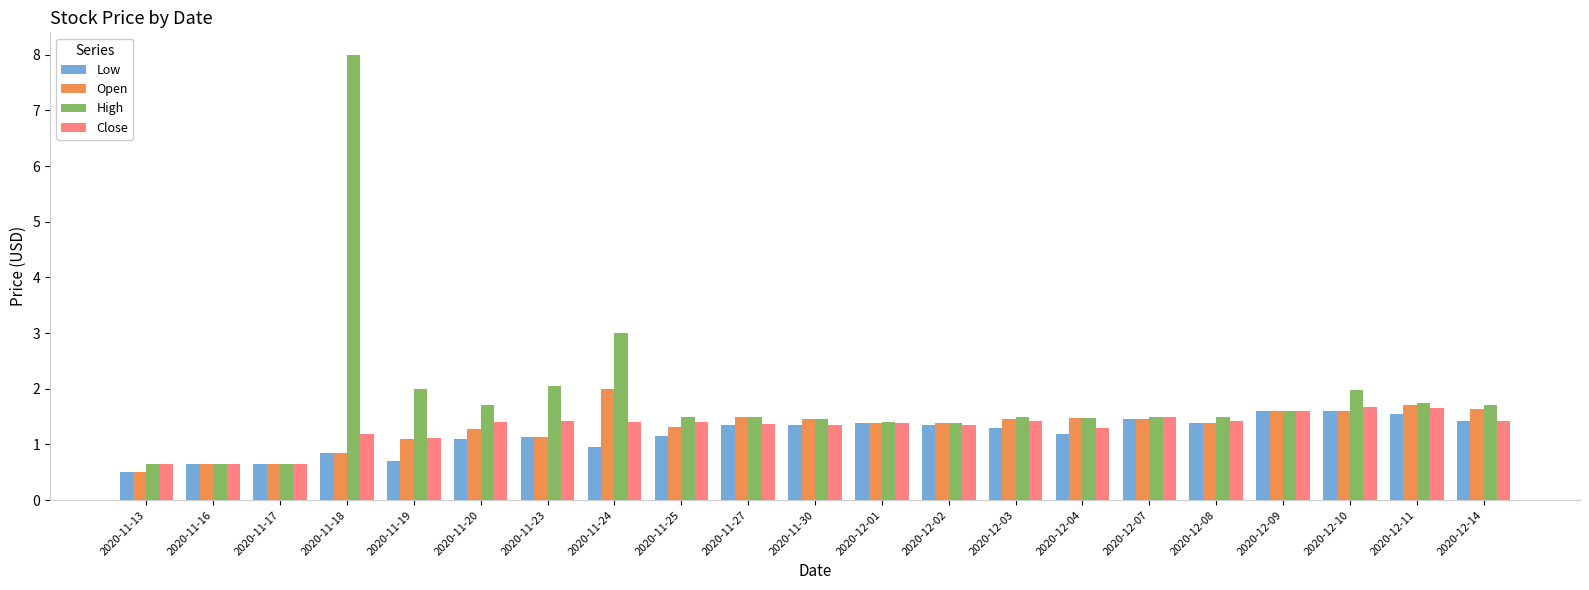

How many categories are shown in the chart?

21